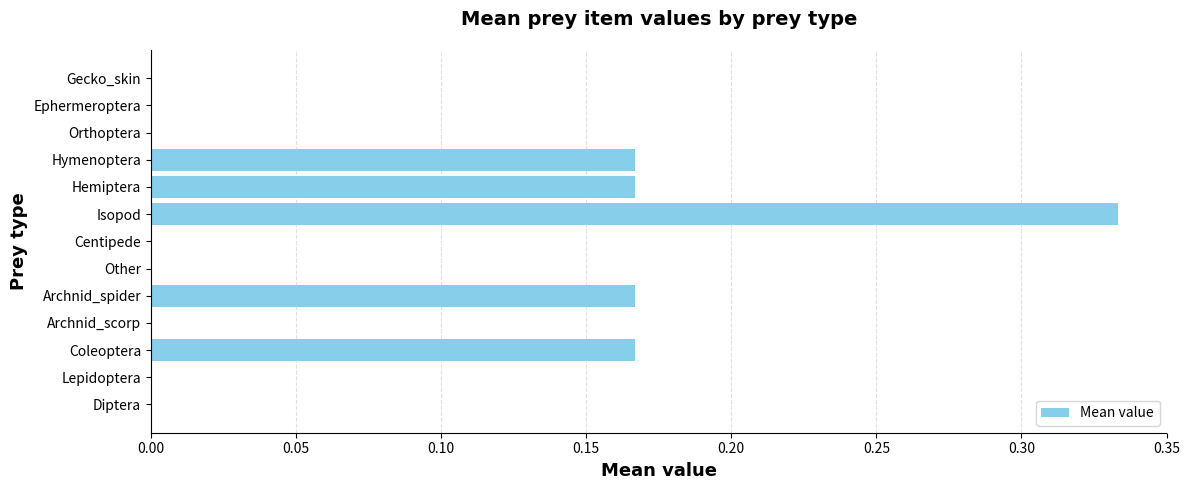

Which has a higher value, Isopod or Diptera?

Isopod